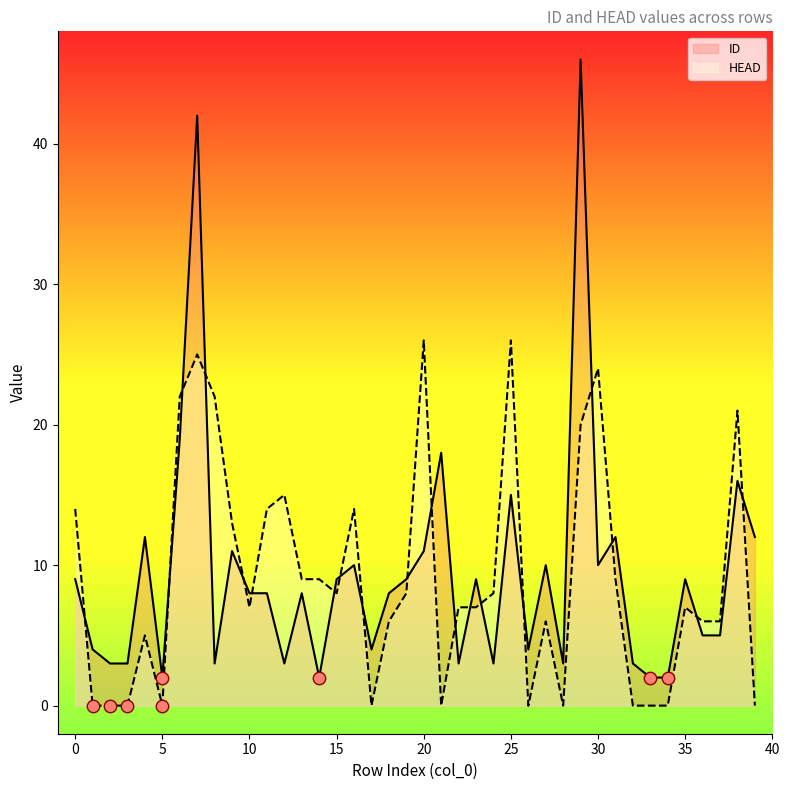

What are all the series names shown in the legend?

ID, HEAD